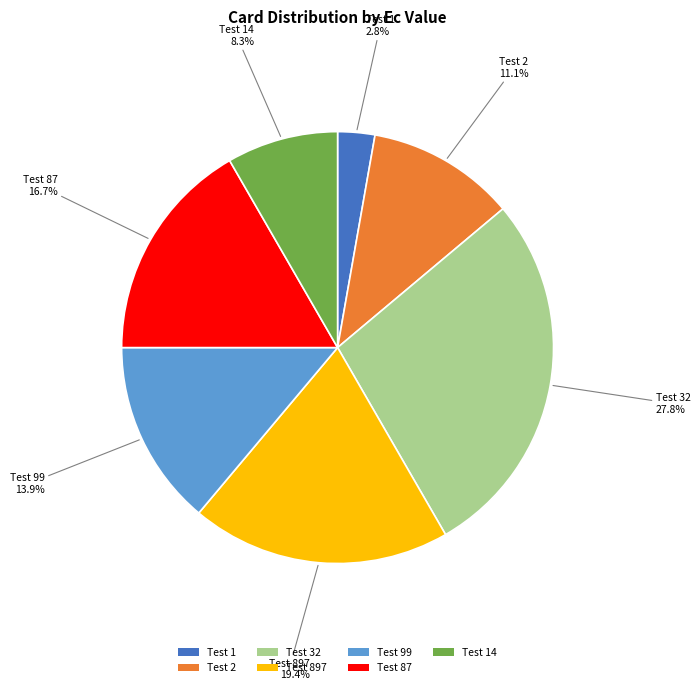

What percentage is the Test 1 slice, to the nearest percent?

3%